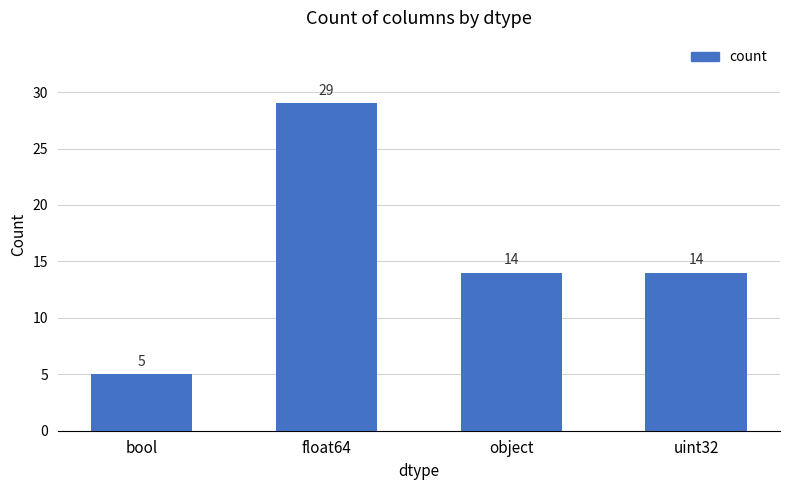

What is the smallest value displayed?

5